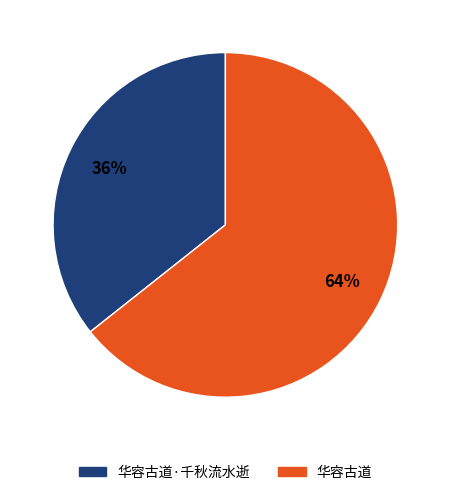

Does any single category account for the majority?

Yes